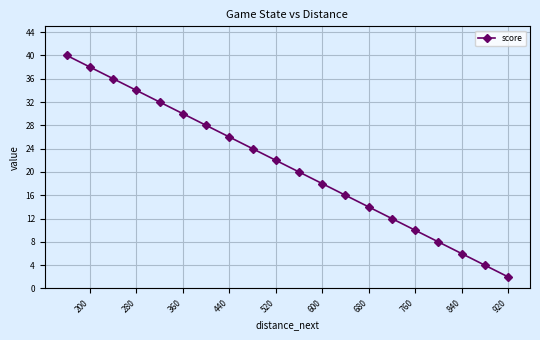

What is the difference between the maximum and minimum values?

38